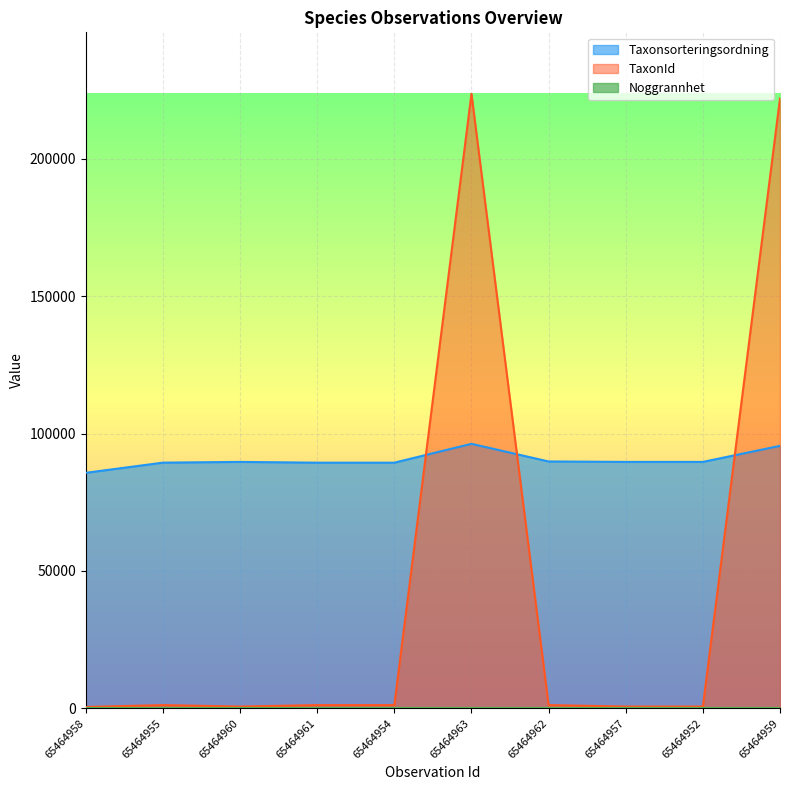

At which label does Taxonsorteringsordning first exceed 89673?

65464963